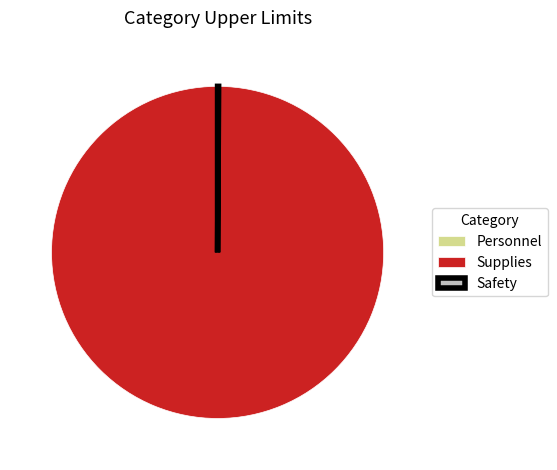

What is the largest slice in the pie chart?

Supplies